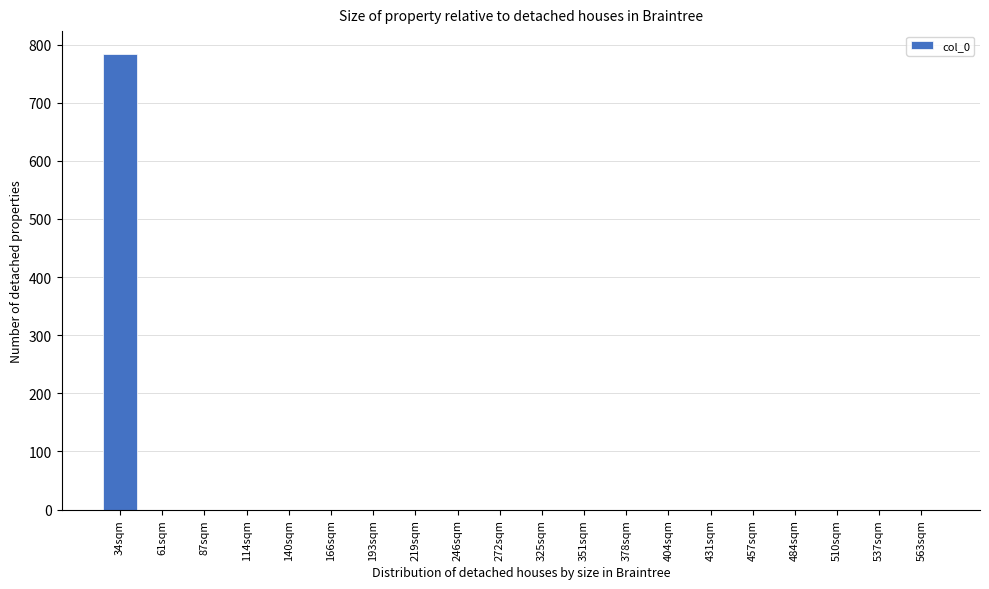

Reading left to right, list all the values displayed in this chart.

34sqm=784	61sqm=0	87sqm=0	114sqm=0	140sqm=0	166sqm=0	193sqm=0	219sqm=0	246sqm=0	272sqm=0	325sqm=0	351sqm=0	378sqm=0	404sqm=0	431sqm=0	457sqm=0	484sqm=0	510sqm=0	537sqm=0	563sqm=0